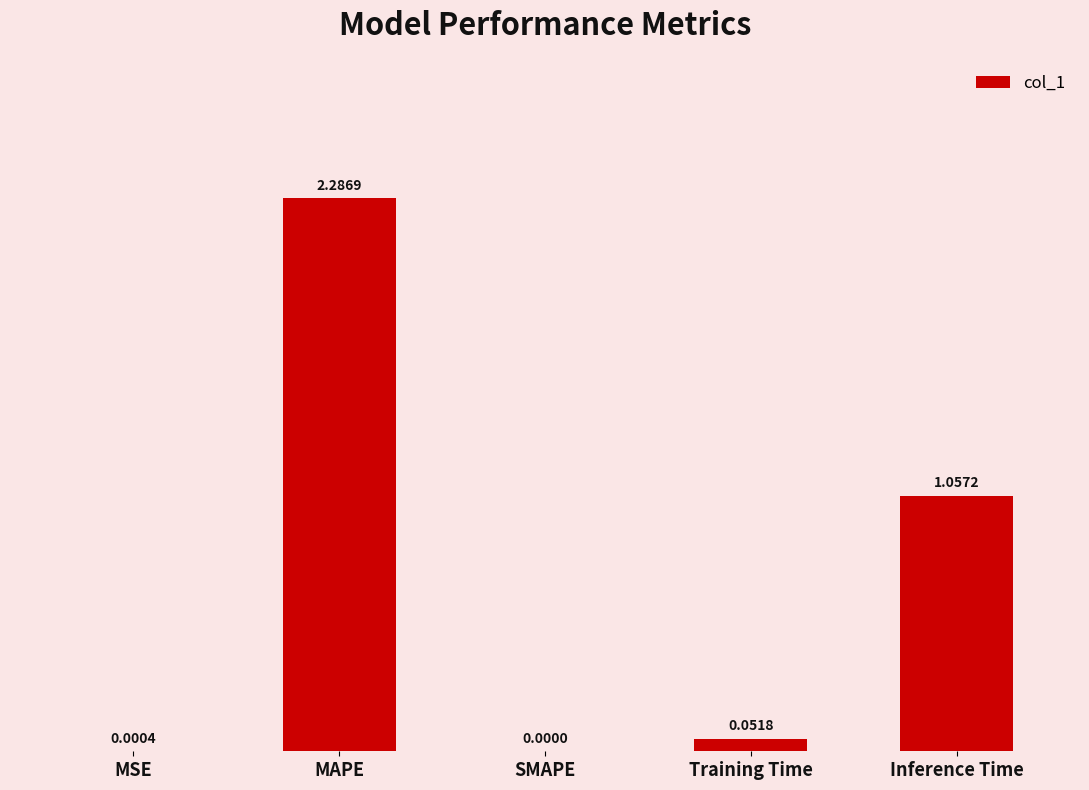

What is the sum of all values?

3.4